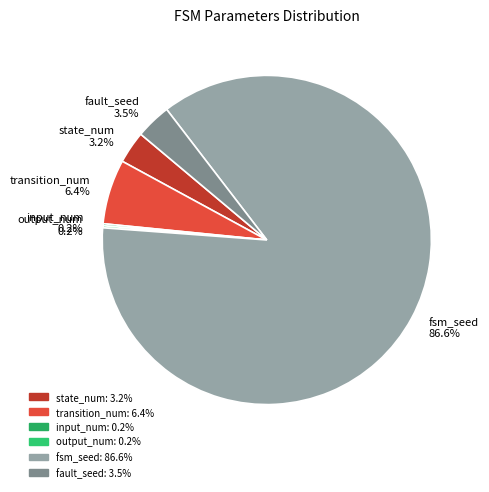

Is there a majority slice in this chart?

Yes